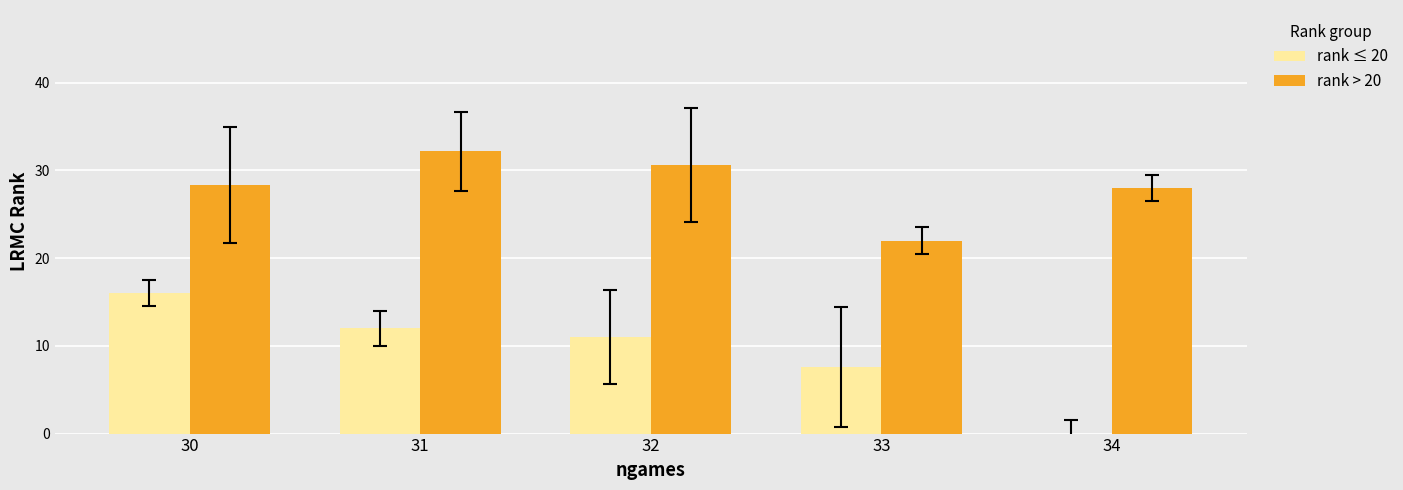

Count the number of data series in this chart.

2